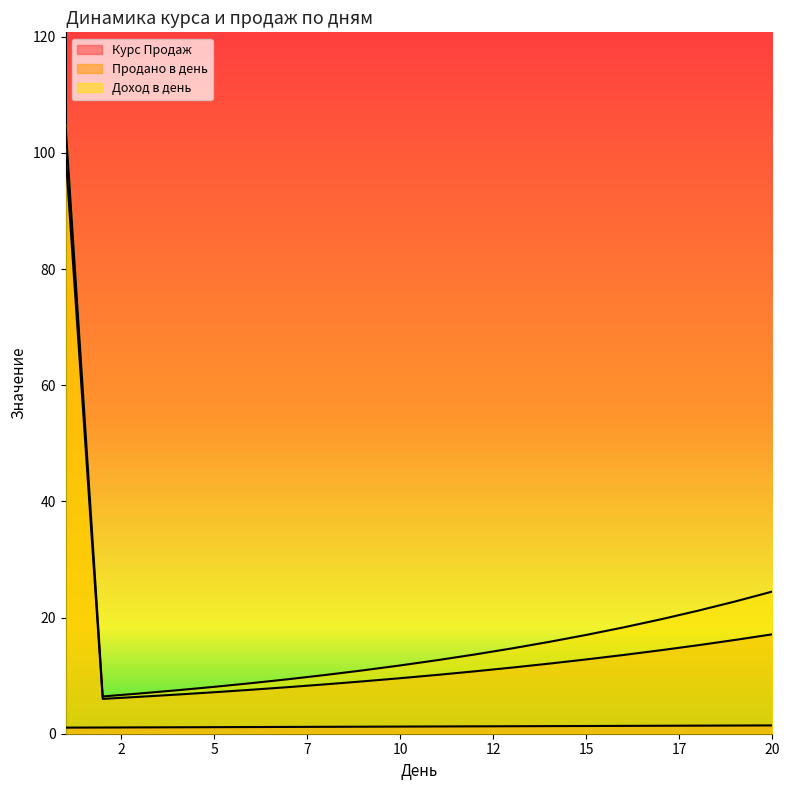

What are all the series names shown in the legend?

Курс Продаж, Продано в день, Доход в день